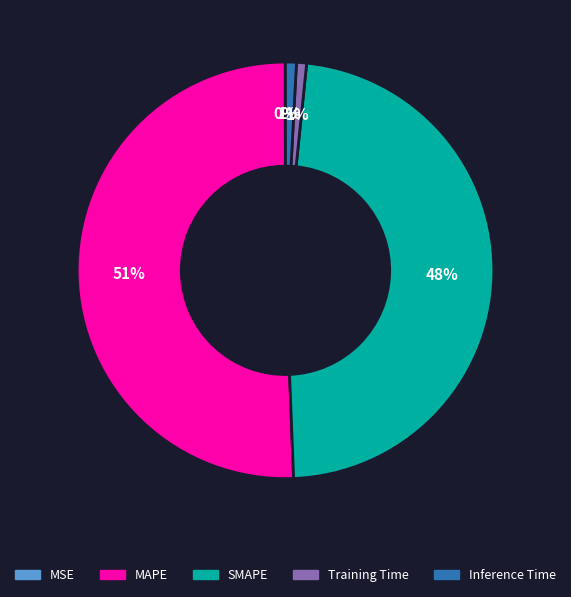

To the nearest percent, what is the average slice percentage?

20%